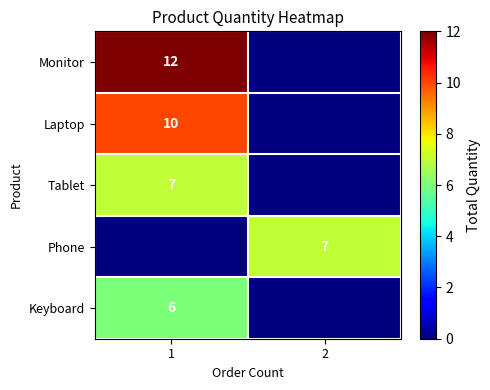

At which category is the sum across all series the highest?

1